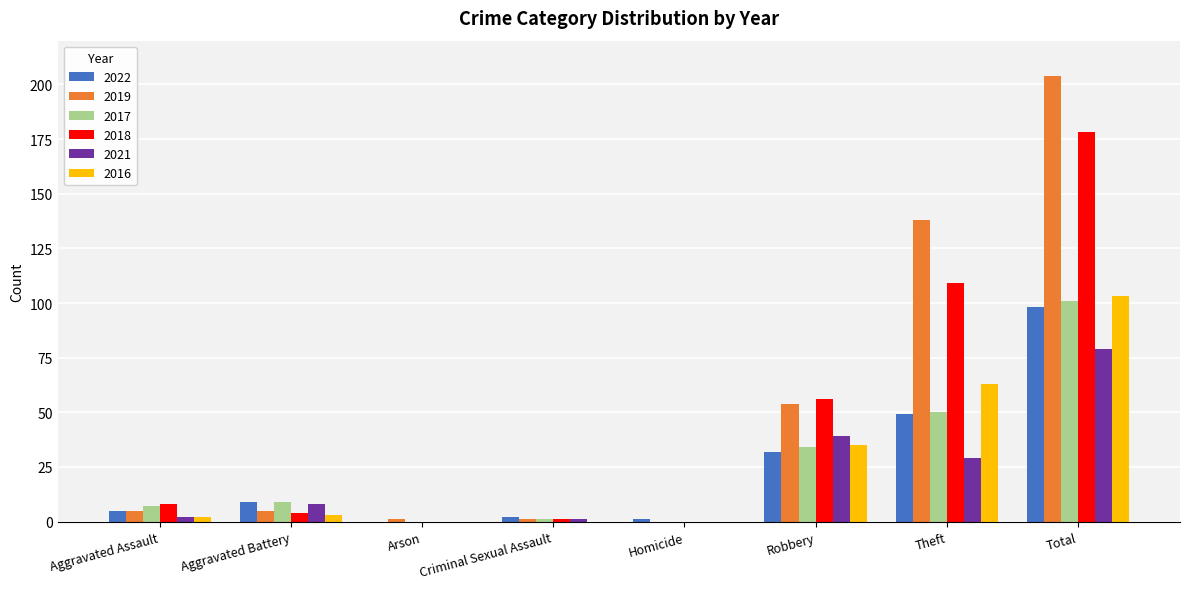

True or false: 2016 has a value of 8 at Robbery.

False